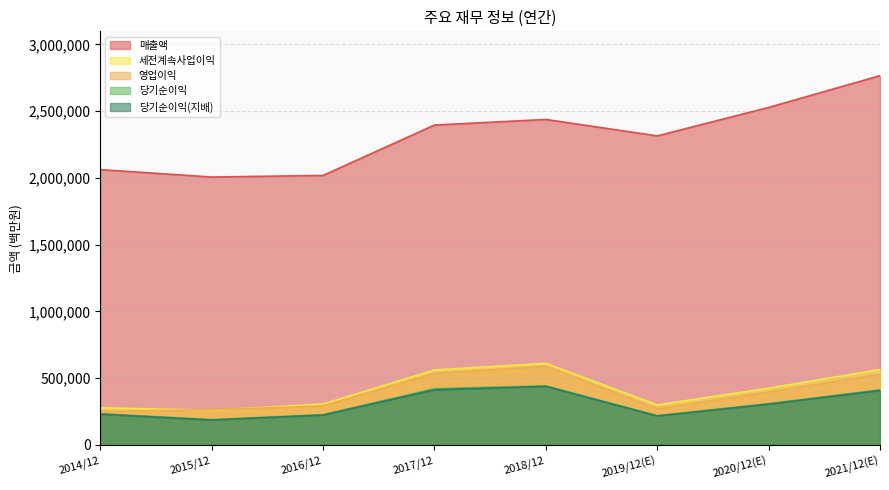

True or false: 세전계속사업이익 and 당기순이익 cross at least once.

False